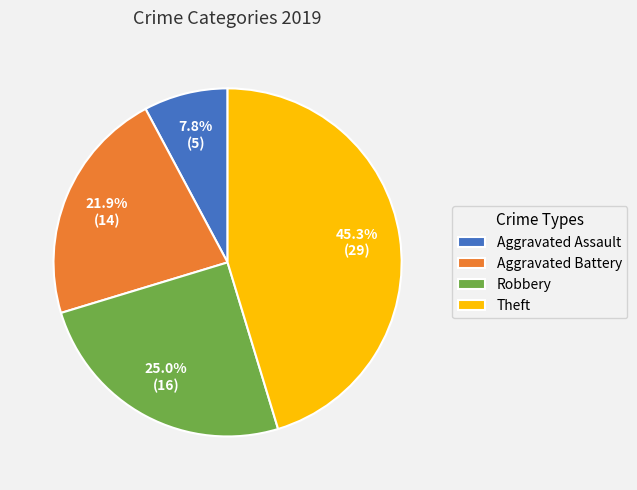

Does any single category account for the majority?

No